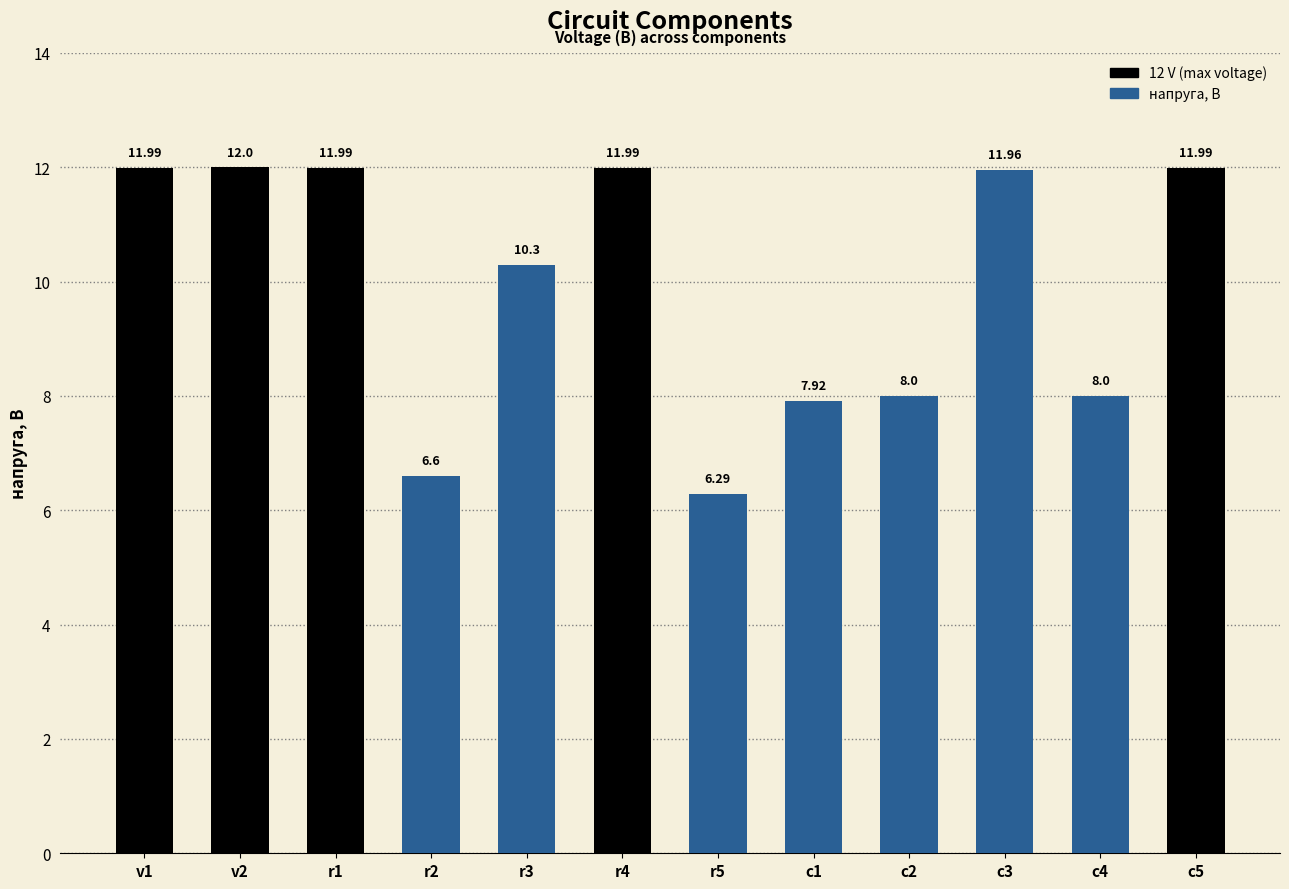

What is the sum of all values?

119.0